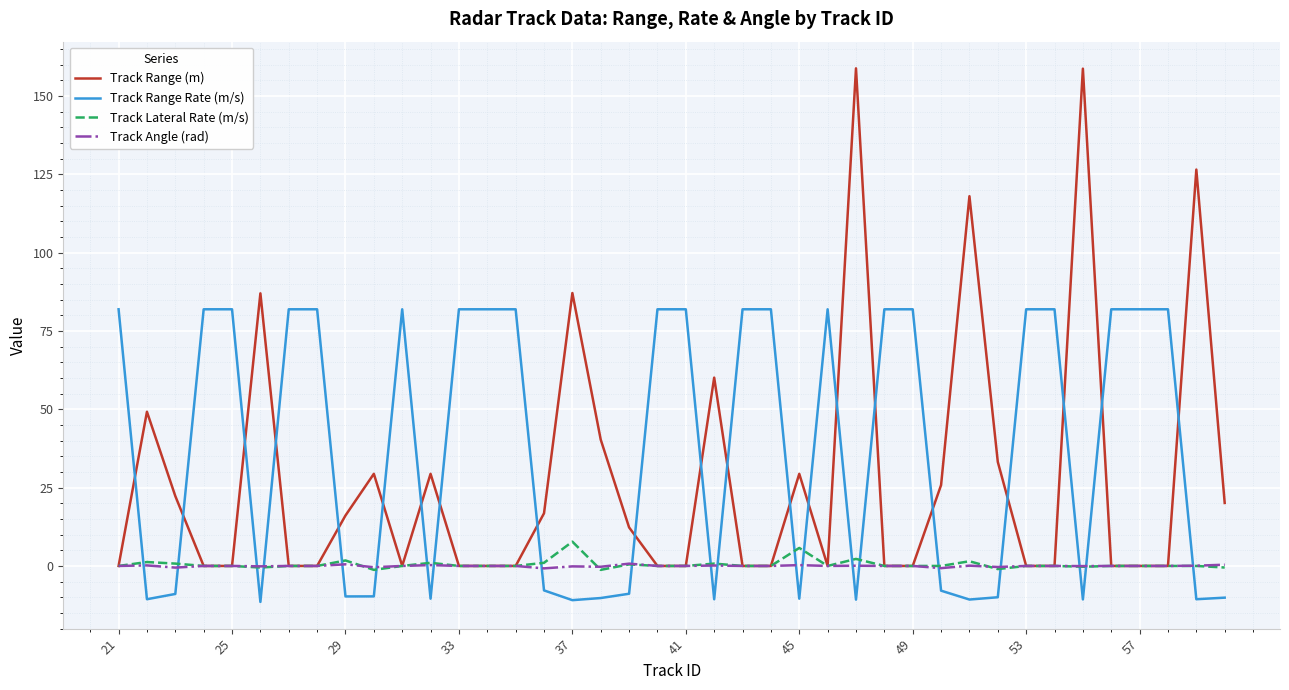

What is the minimum value shown in the chart?

-11.5